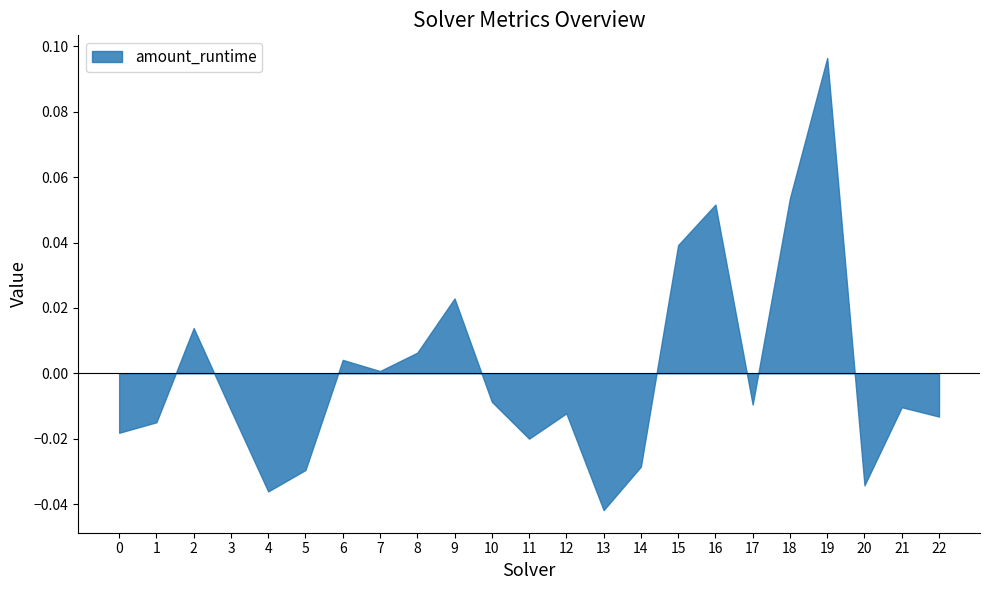

How many data points does each series have?

23